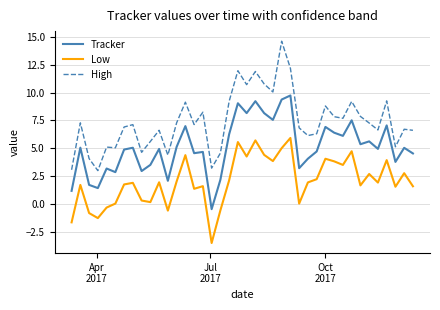

True or false: High and Low intersect in this chart.

False